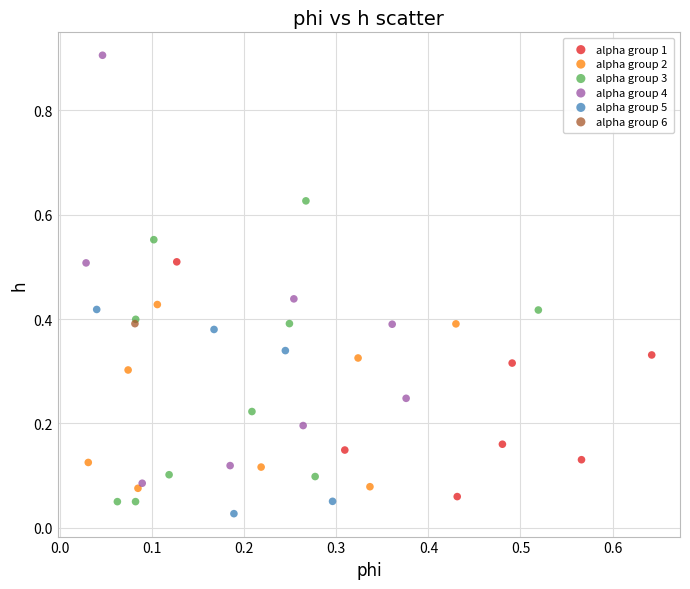

What are all the series names shown in the legend?

alpha group 1, alpha group 2, alpha group 3, alpha group 4, alpha group 5, alpha group 6